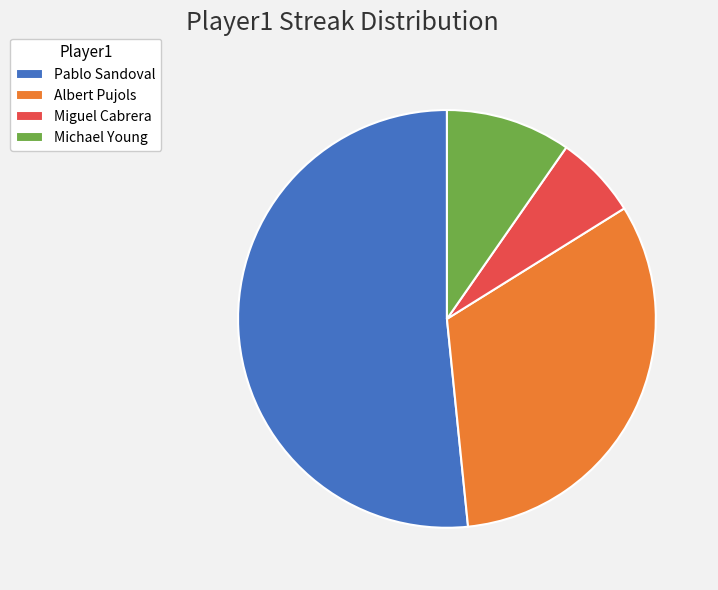

What is the ratio of the value at Albert Pujols to the value at Miguel Cabrera?

5.0